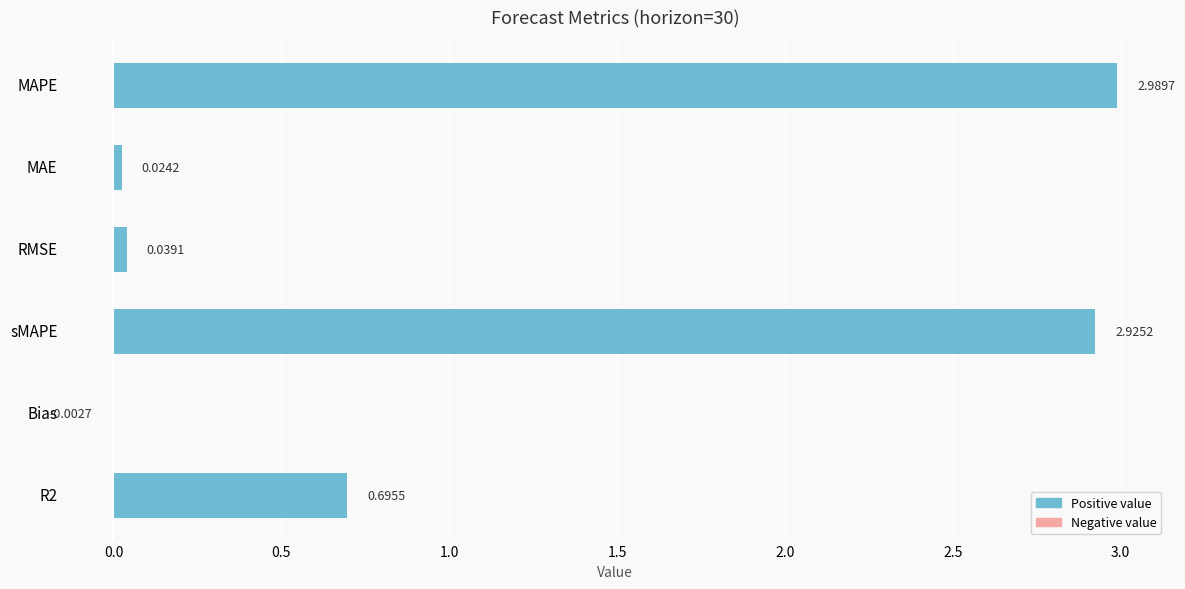

Which has a higher value, MAE or R2?

R2